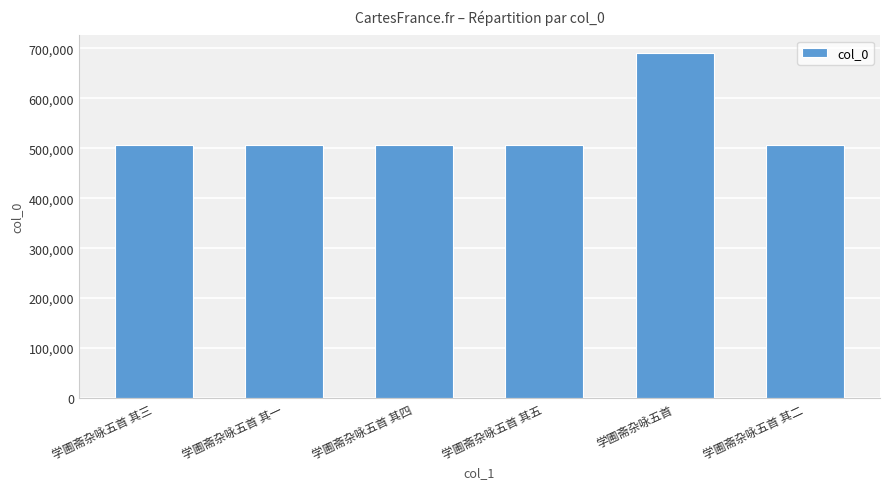

What is the sum of the values at 学圃斋杂咏五首 其五 and 学圃斋杂咏五首 其二?

1011445